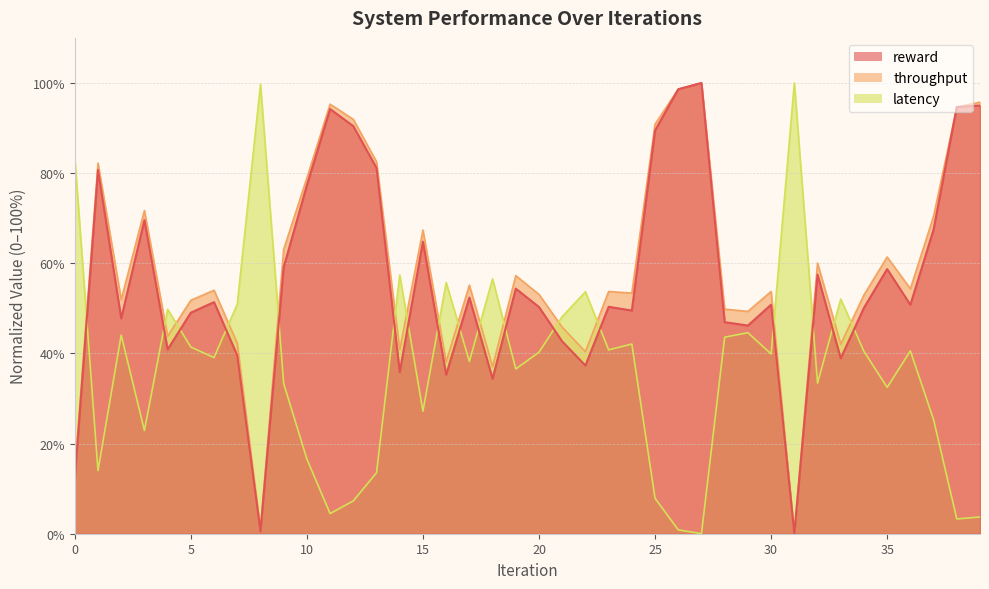

What is the spread (max minus min) of values at 6?

14.9